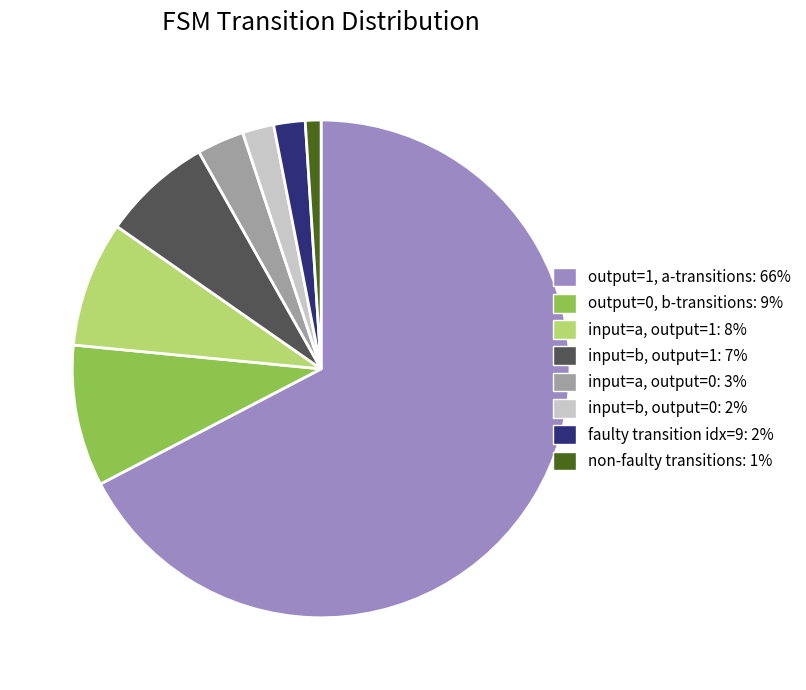

How many segments does this pie chart have?

8